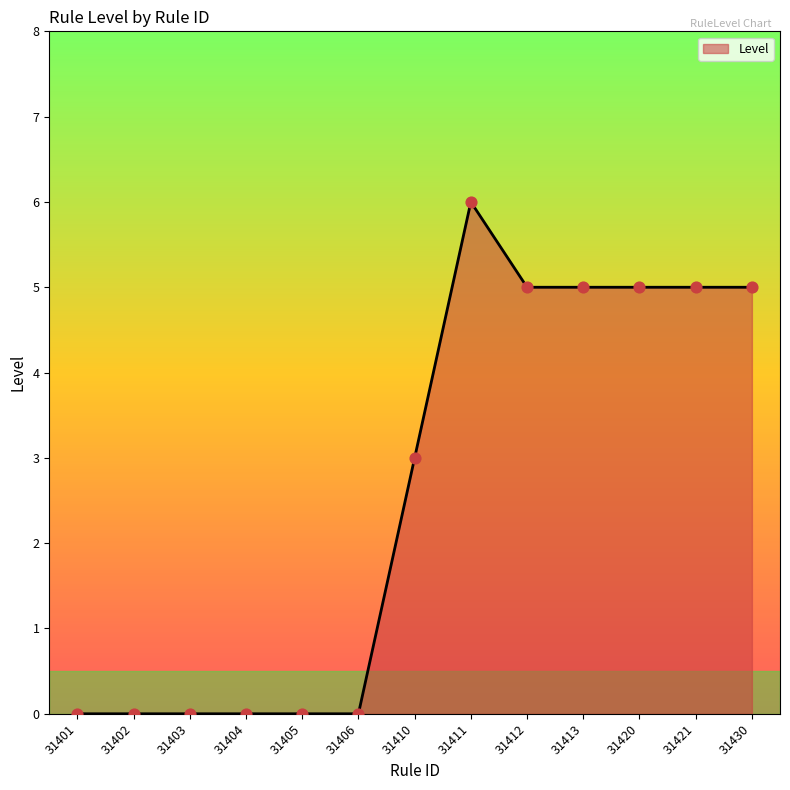

What is the change in value from 31406 to 31420?

+5